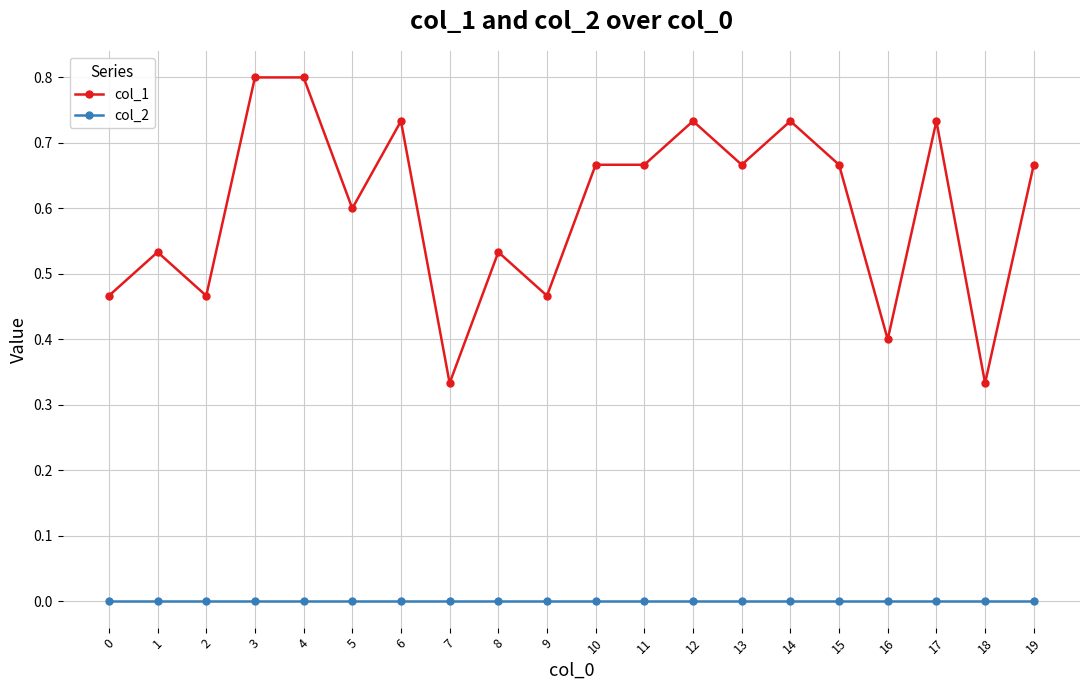

At which category does col_1 reach its first local valley?

2